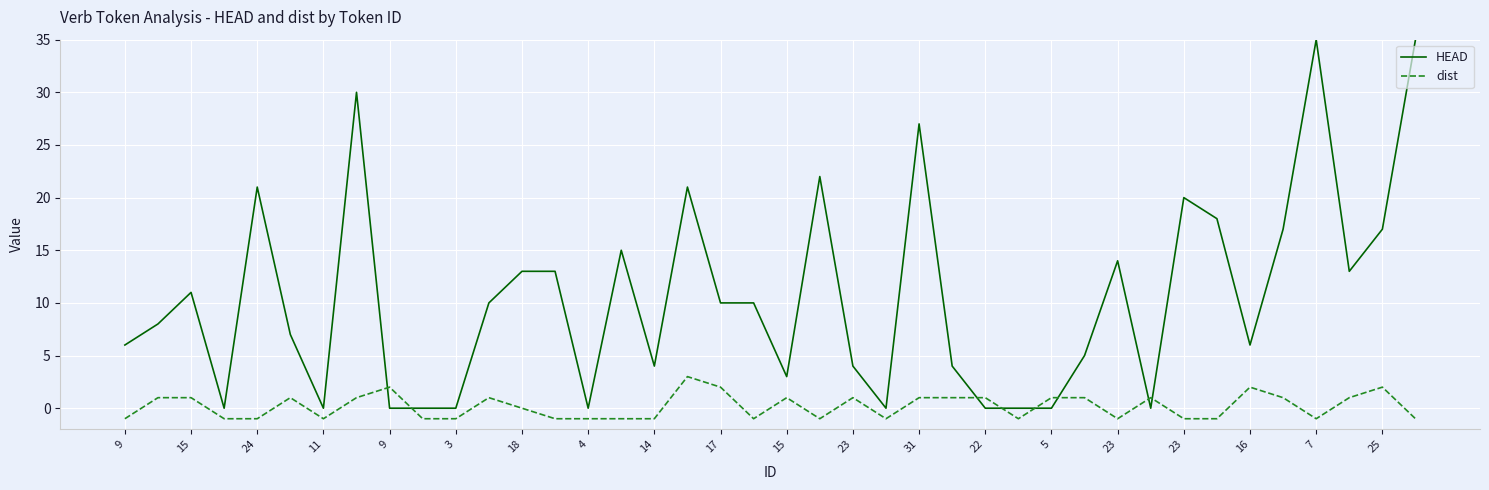

Which series has the widest spread of values?

HEAD